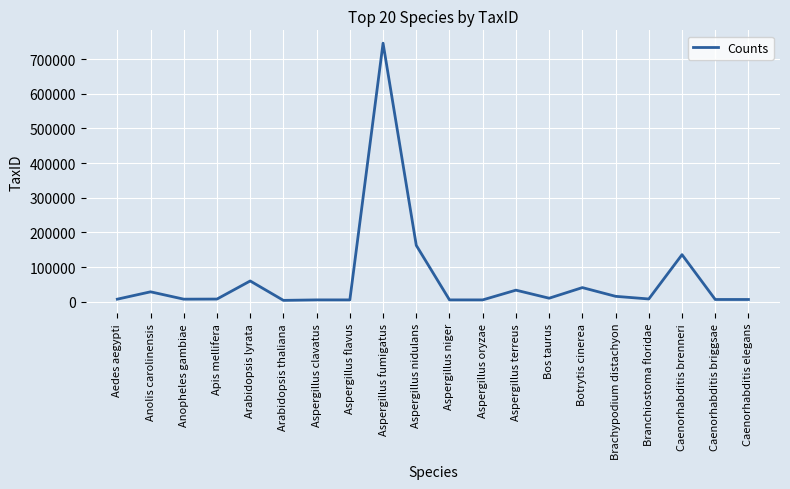

Between Arabidopsis thaliana and Caenorhabditis brenneri, which is larger?

Caenorhabditis brenneri